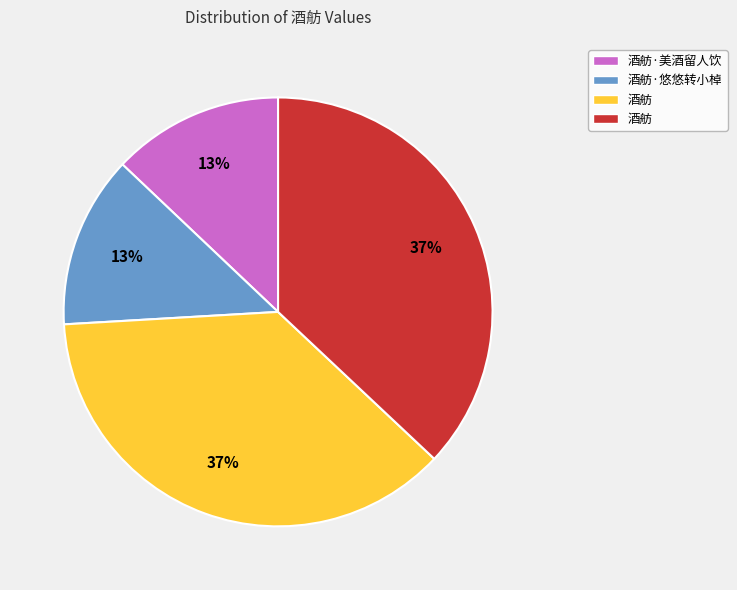

Is there a majority slice in this chart?

No